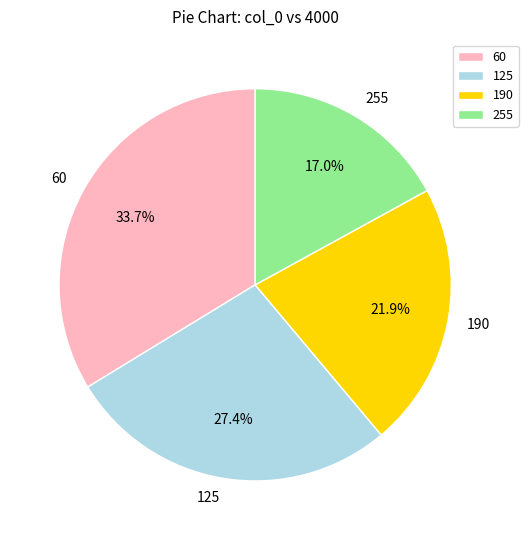

What percentage is the 60 slice, to the nearest percent?

34%